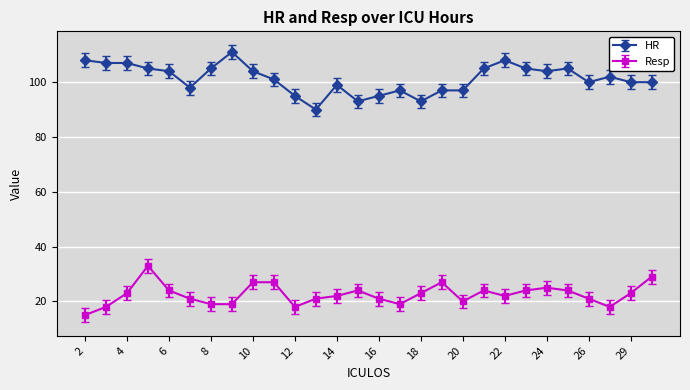

Rank the series by their average value, from highest to lowest.

HR, Resp